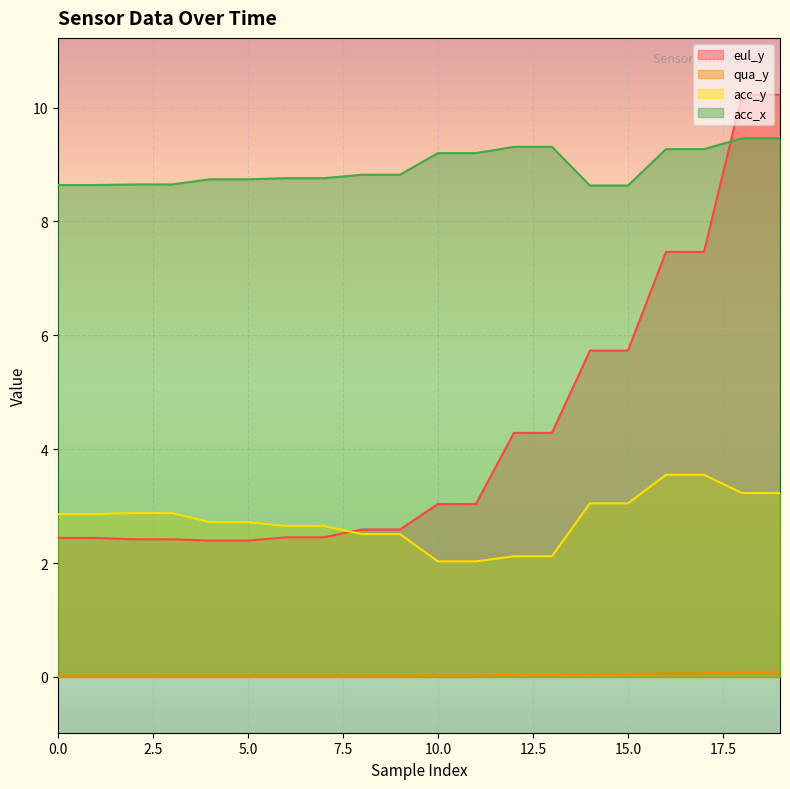

Which category has the highest value across all series?

18